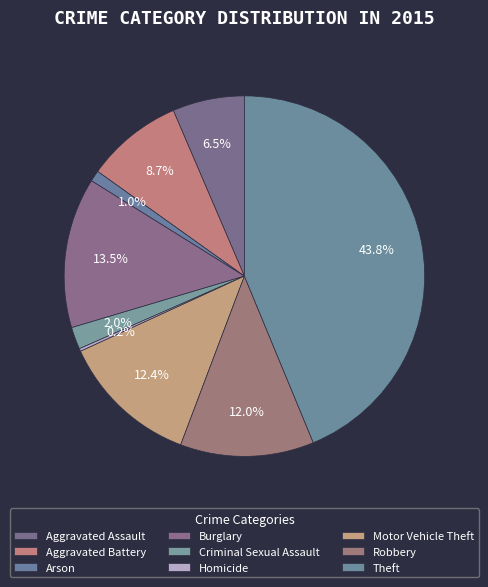

To the nearest percent, what portion does Arson represent?

1%